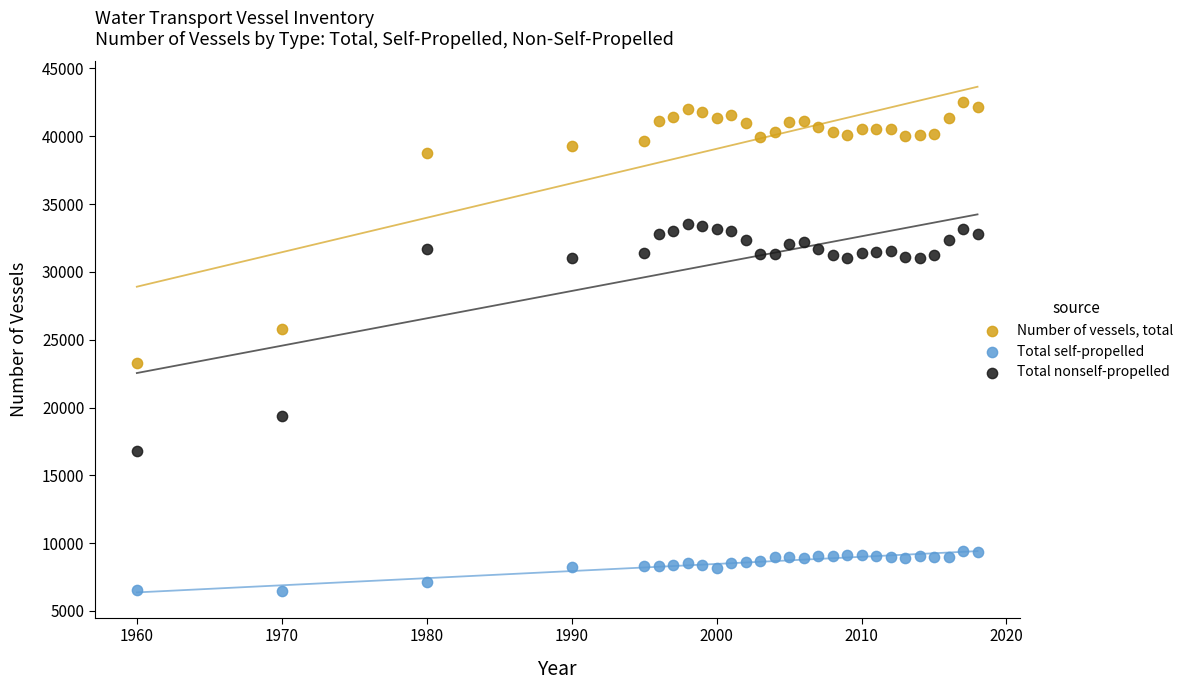

What is the X range (max minus min) for the scatter plot?

58